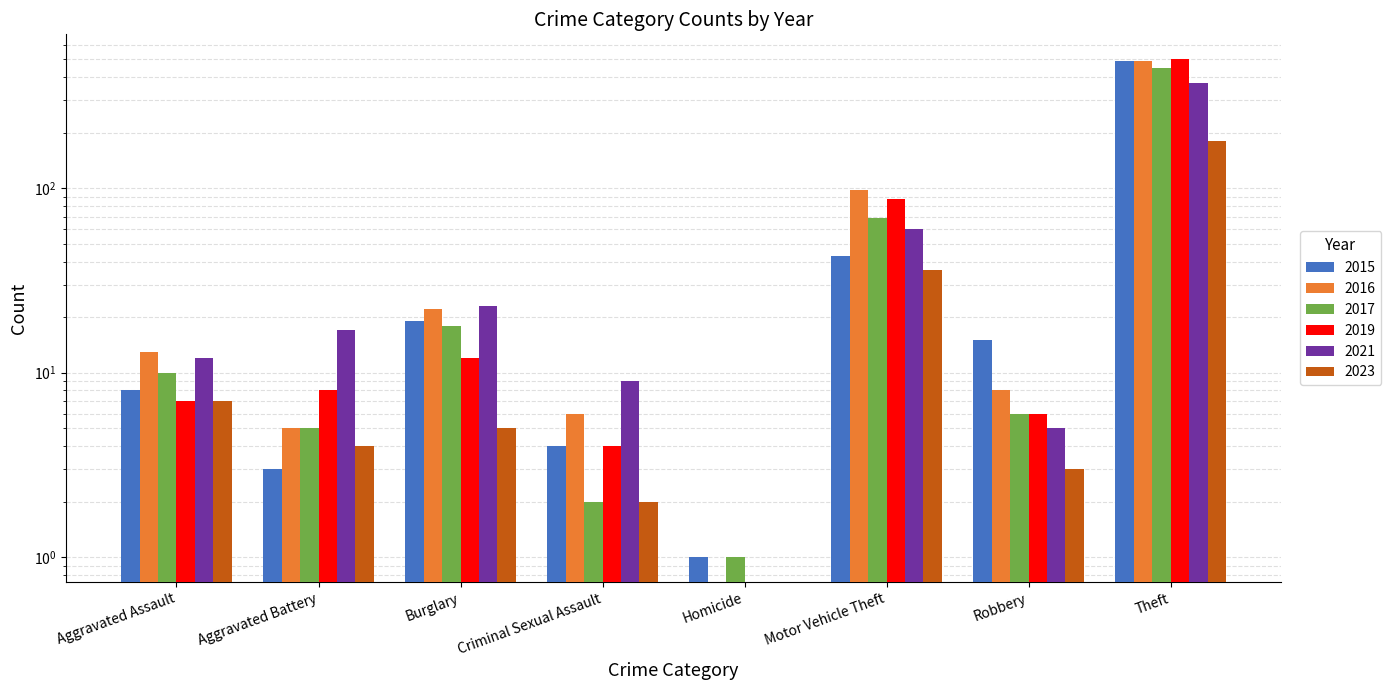

Between Burglary and Robbery, which is larger?

Burglary